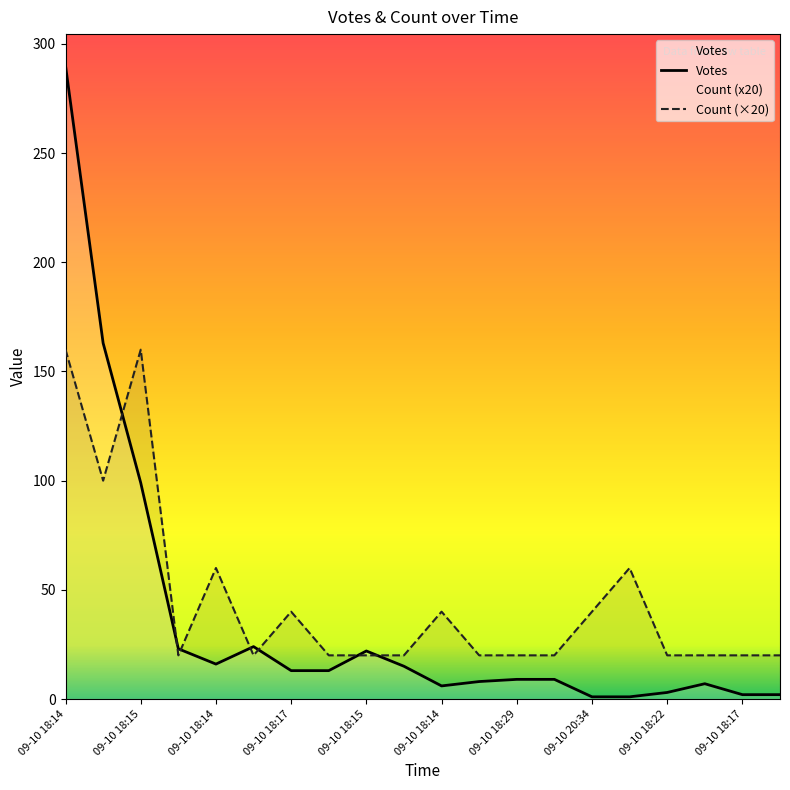

At which category does Count (×20) reach its first local peak?

09-10 18:15